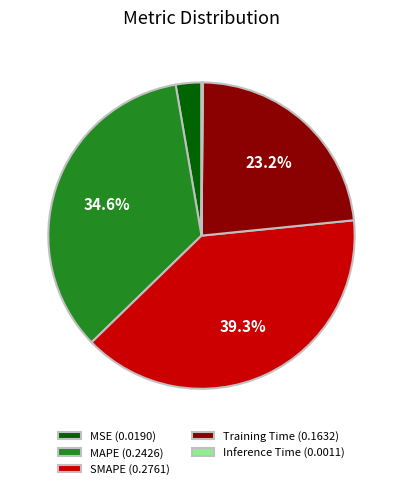

Does Training Time (0.1632) represent more than half of the total?

No